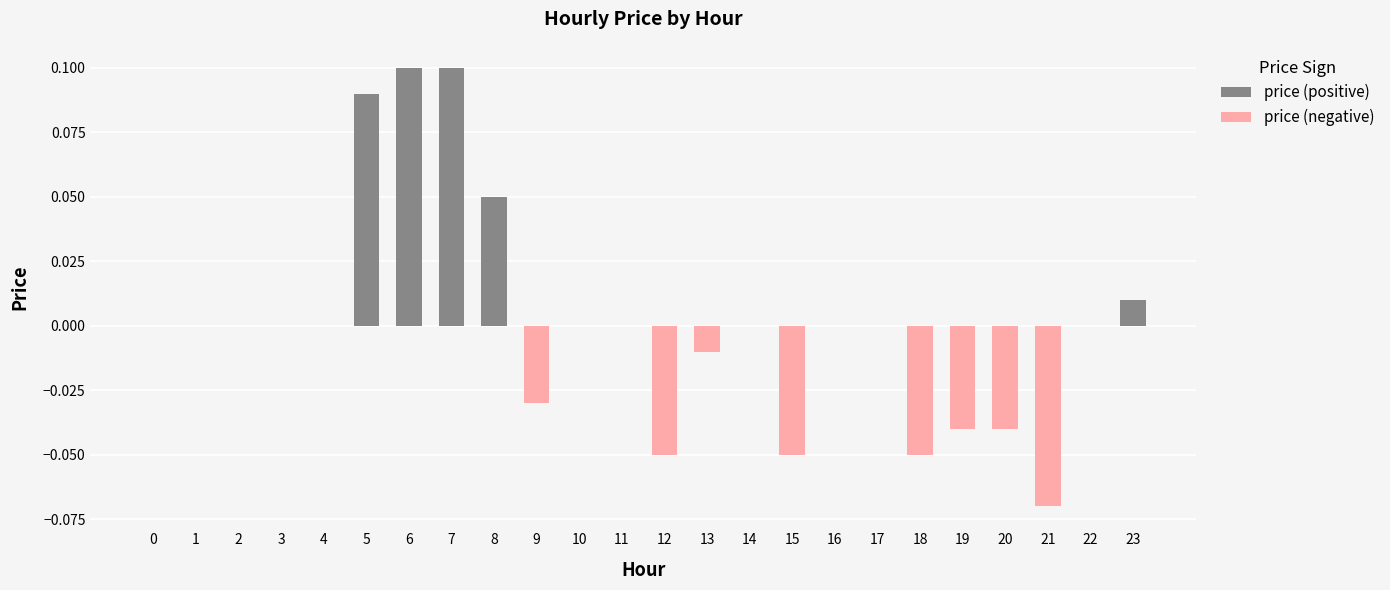

Reading right to left, list all the values displayed in this chart.

price (positive): 23=0.0	22=0.0	21=0.0	20=0.0	19=0.0	18=0.0	17=0.0	16=0.0	15=0.0	14=0.0	13=0.0	12=0.0	11=0.0	10=0.0	9=0.0	8=0.1	7=0.1	6=0.1	5=0.1	4=0.0	3=0.0	2=0.0	1=0.0	0=0.0
price (negative): 23=0.0	22=0.0	21=-0.1	20=-0.0	19=-0.0	18=-0.1	17=0.0	16=0.0	15=-0.1	14=0.0	13=-0.0	12=-0.1	11=0.0	10=0.0	9=-0.0	8=0.0	7=0.0	6=0.0	5=0.0	4=0.0	3=0.0	2=0.0	1=0.0	0=0.0